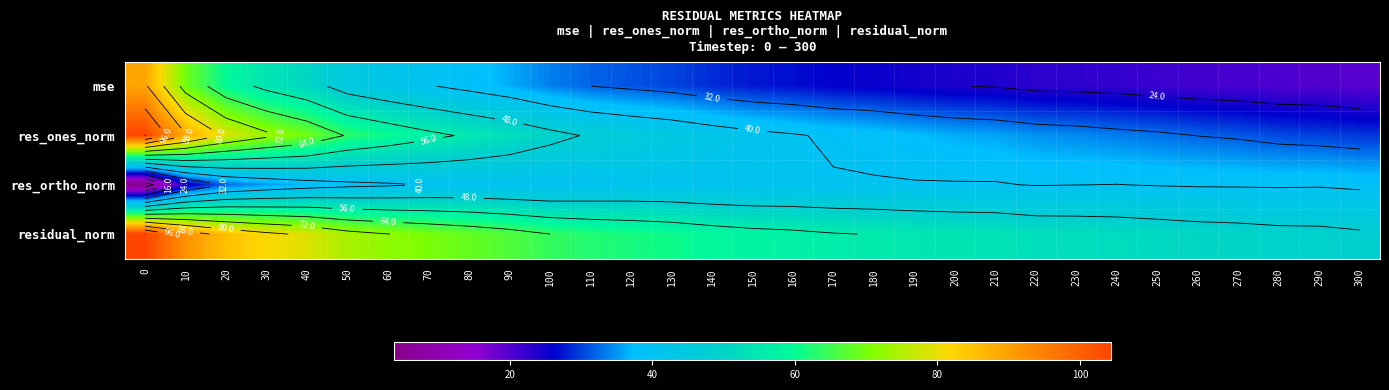

How many data points in res_ones_norm are above 41?

16